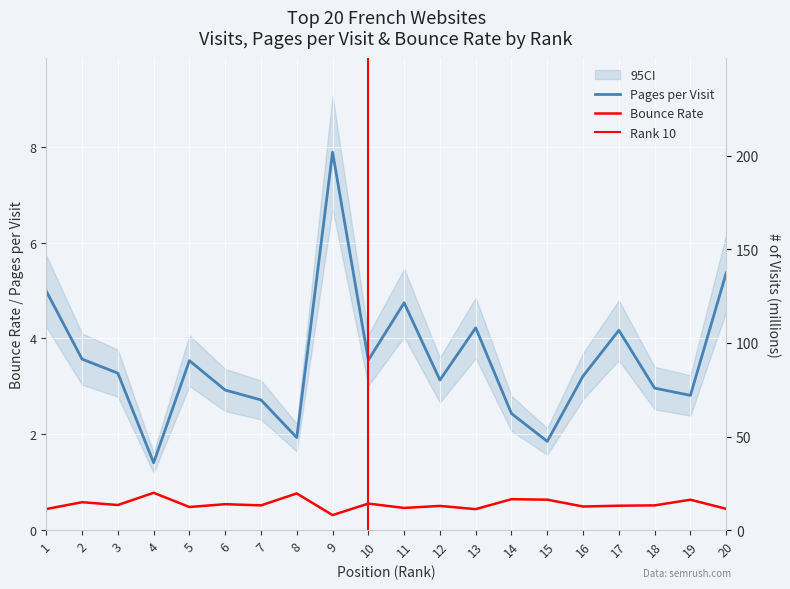

What is the difference between the maximum and minimum values in the pages_per_visit series?

6.5